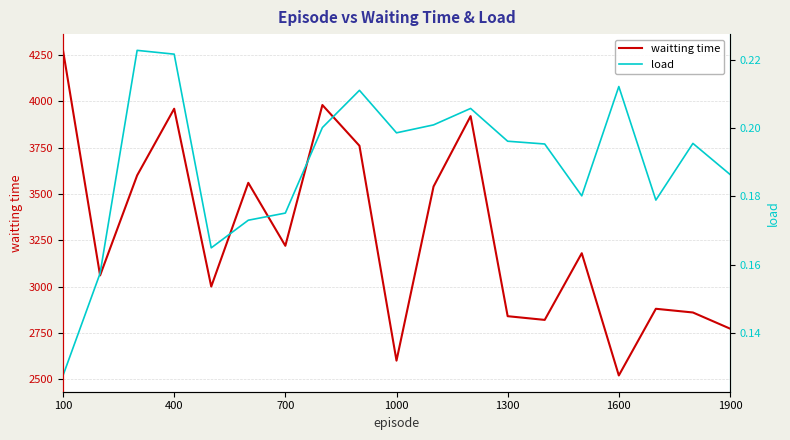

What is the lowest value of the waitting time series?

2519.9